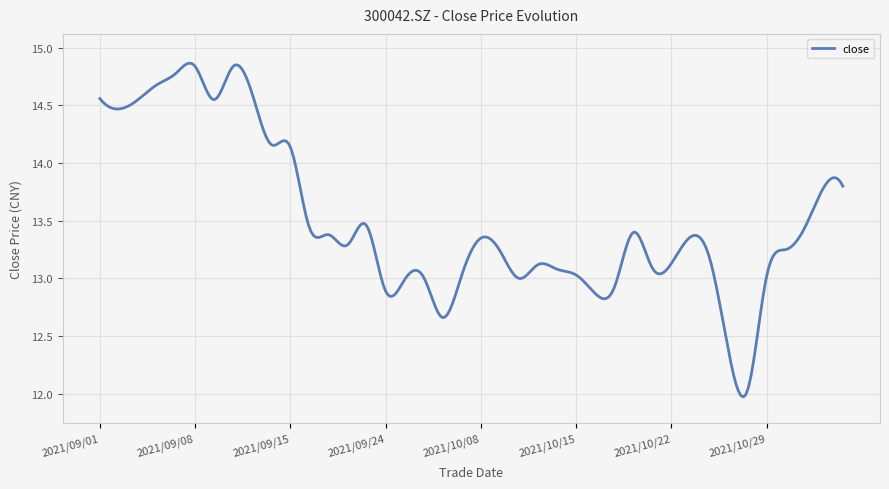

True or false: there are more than 2 points higher than both neighbors.

True